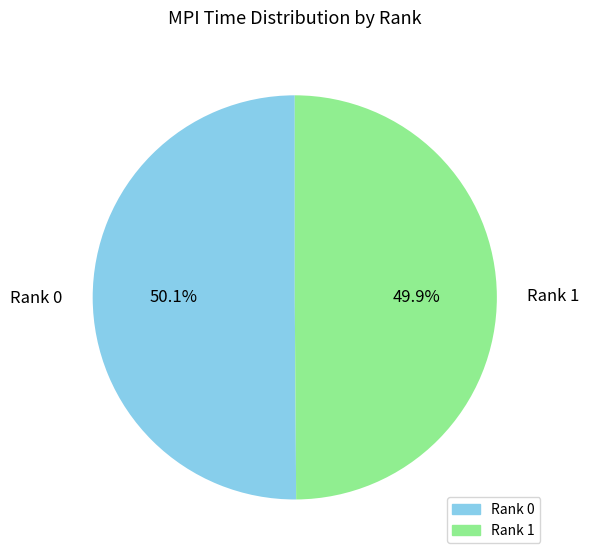

What percentage is NOT represented by Rank 1?

50.1%